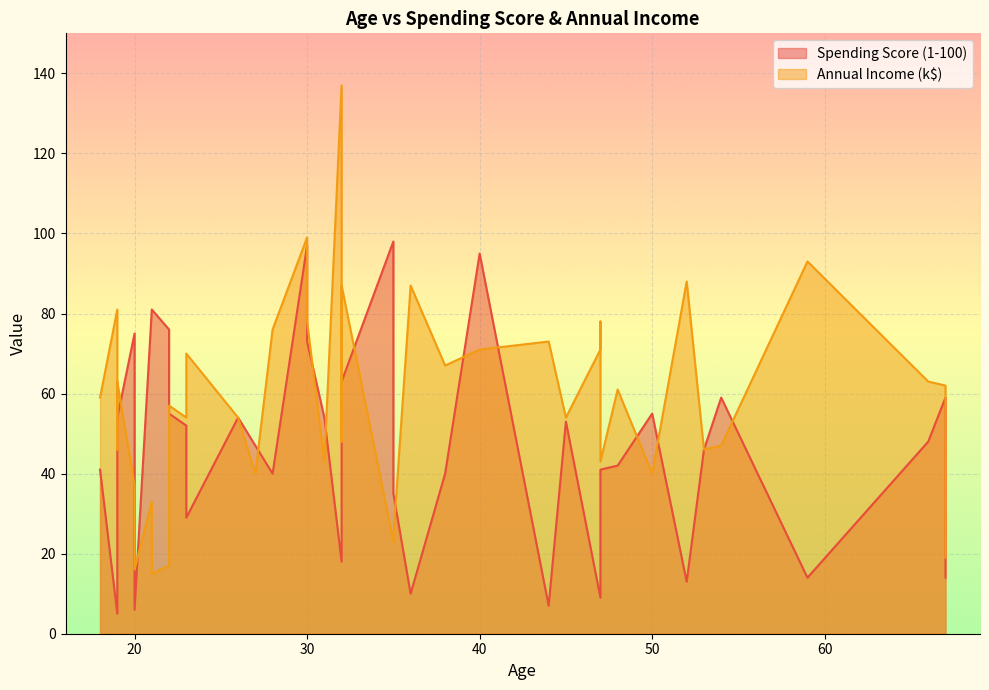

Which category has the lowest value in the Annual Income (k$) series?

21